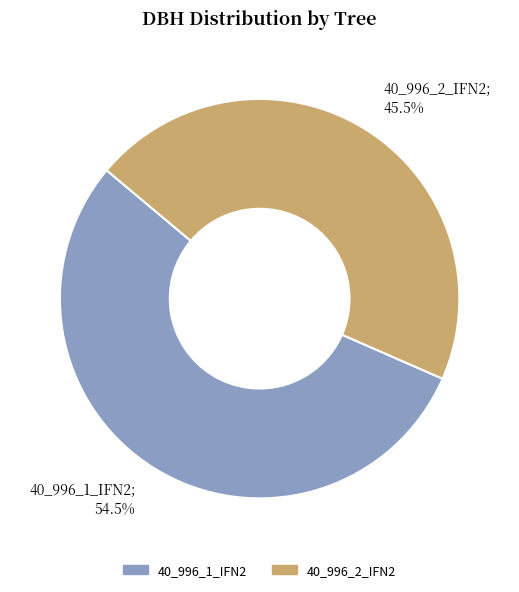

How many slices are in this pie chart?

2